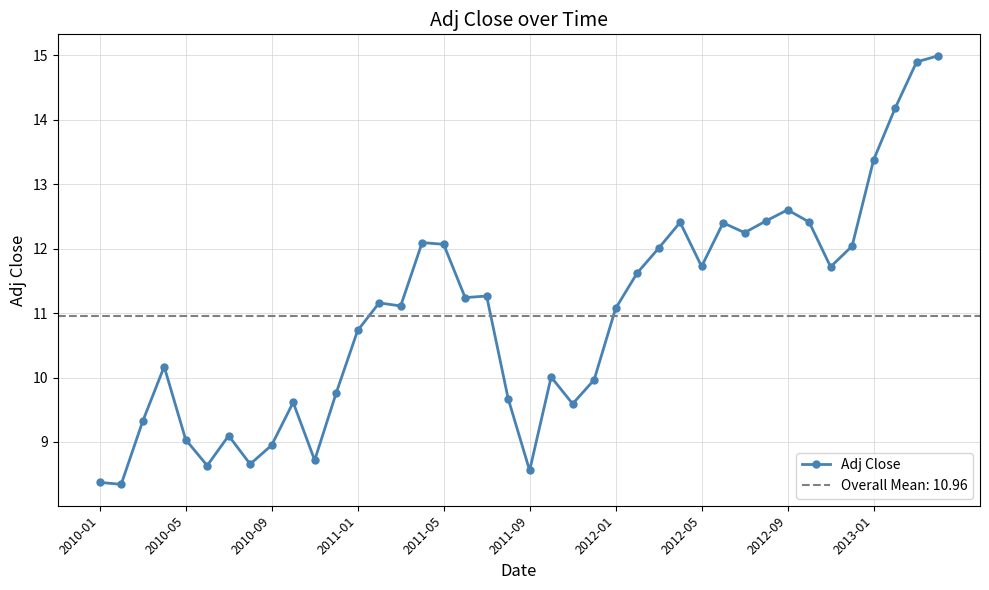

What is the minimum value for Adj Close?

8.3